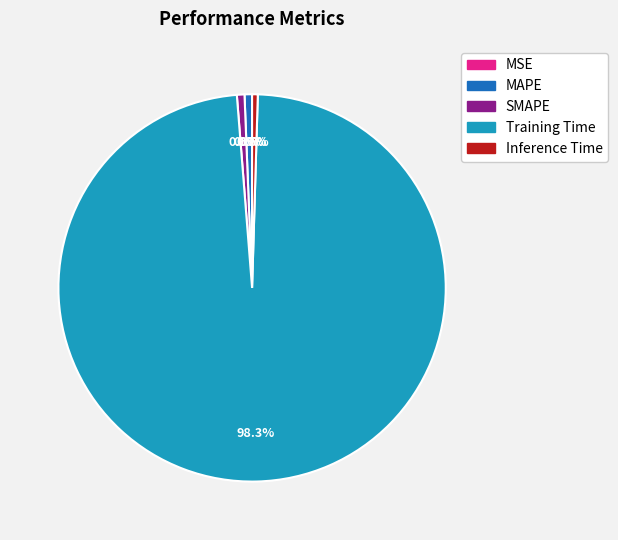

Which category has the biggest portion of the pie?

Training Time